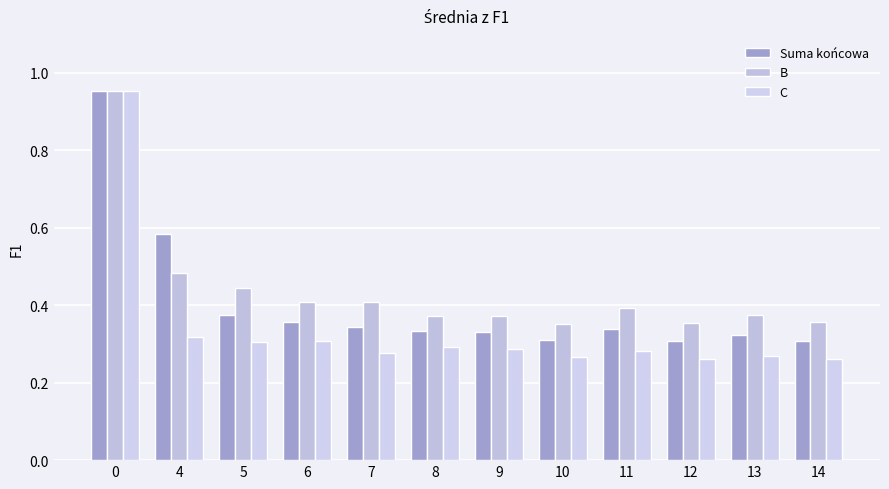

How many groups of bars are there?

12